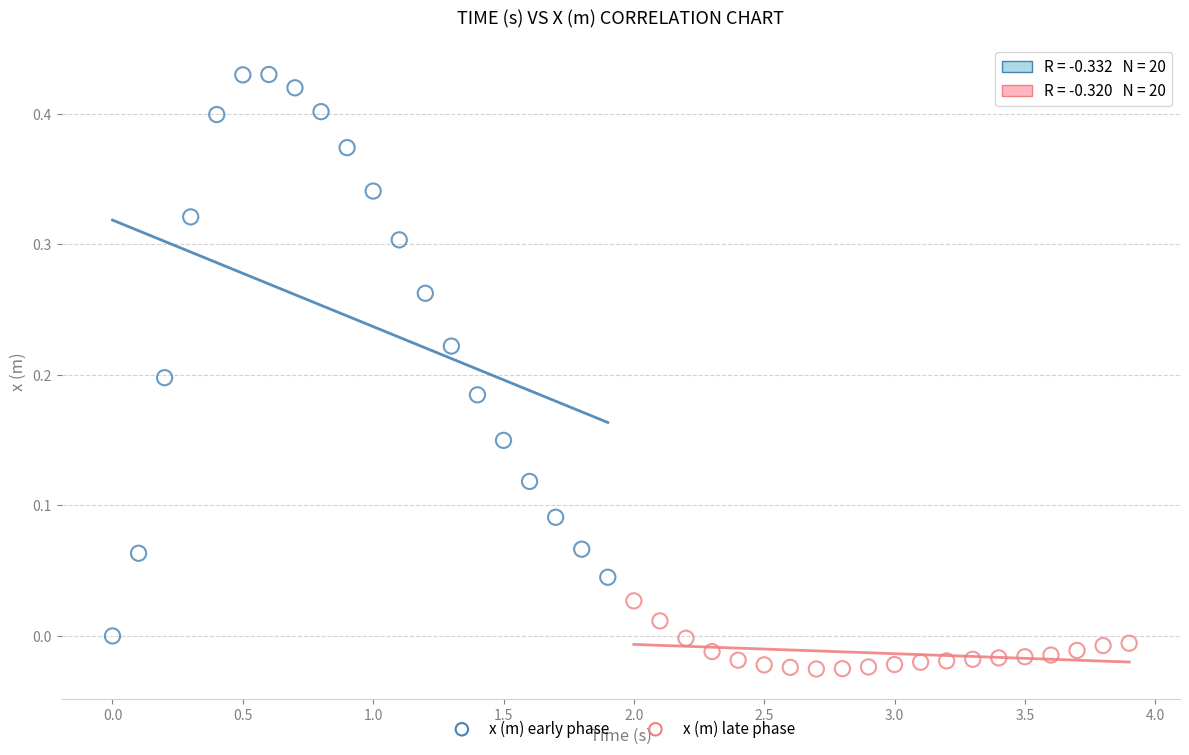

Which series has the largest Y range (max minus min)?

x (m) early phase